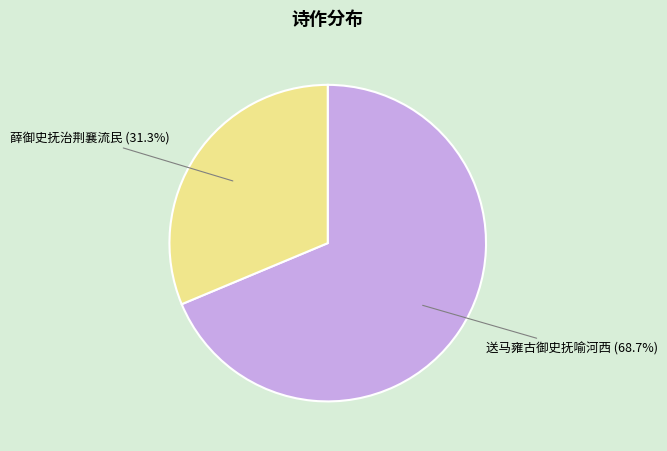

Is the sum of 送马雍古御史抚喻河西 and 薛御史抚治荆襄流民 greater than half?

Yes